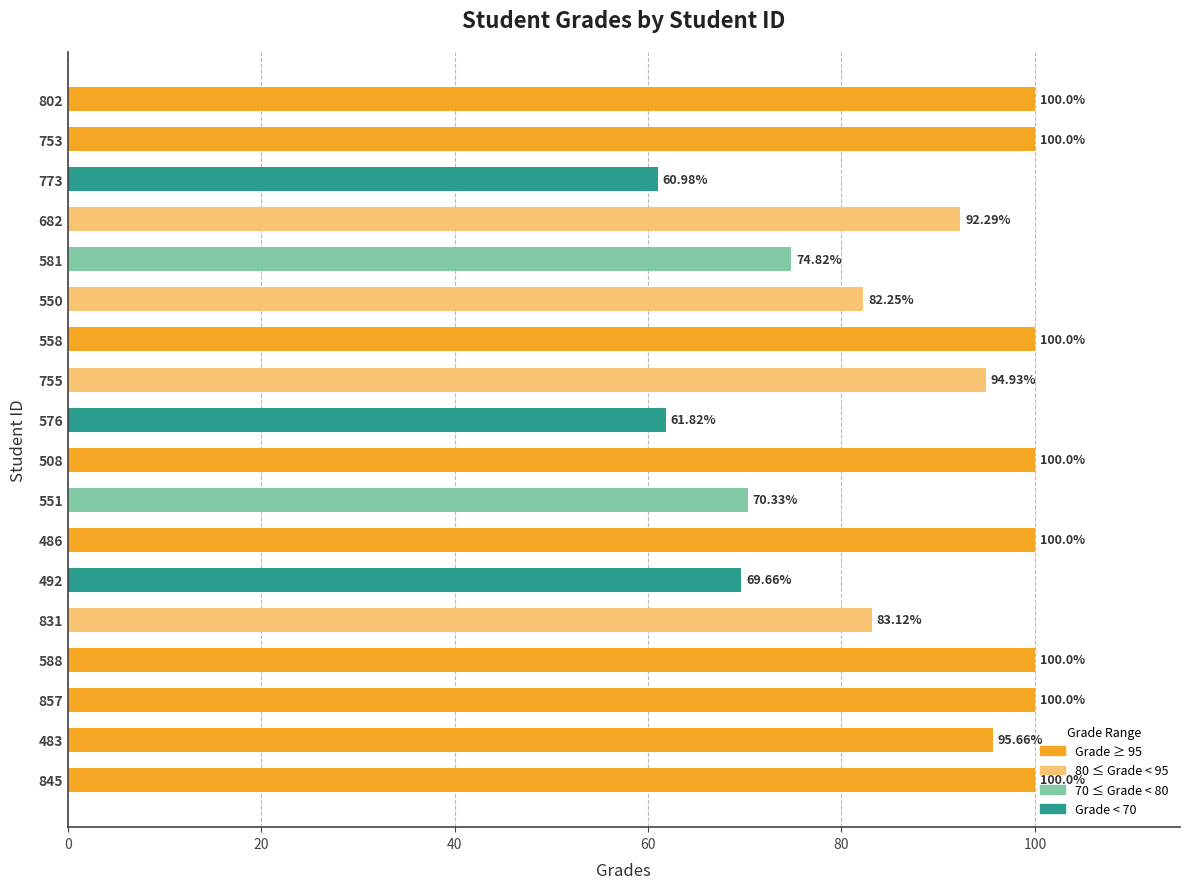

What is the sum of the values at 845 and 576?

161.8